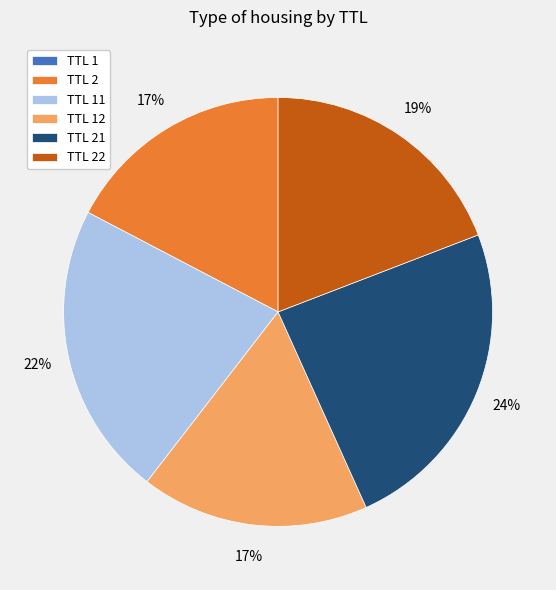

Which slice is the largest?

TTL 21